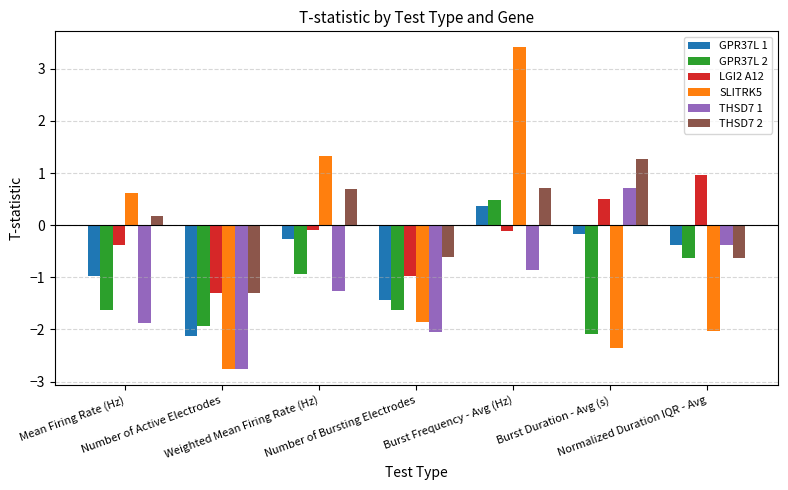

What value does the THSD7 2 series have at Burst Duration - Avg (s)?

1.3